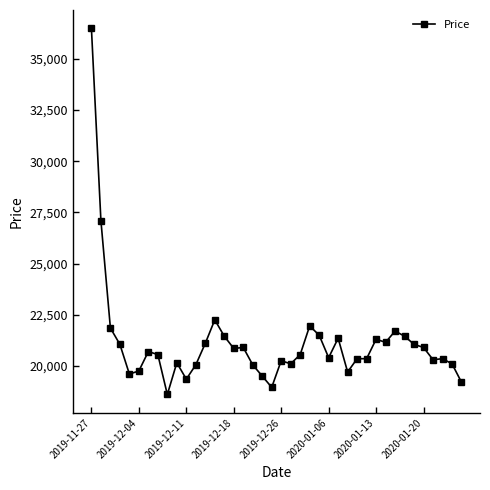

What is the difference between the maximum and second lowest values?

17550